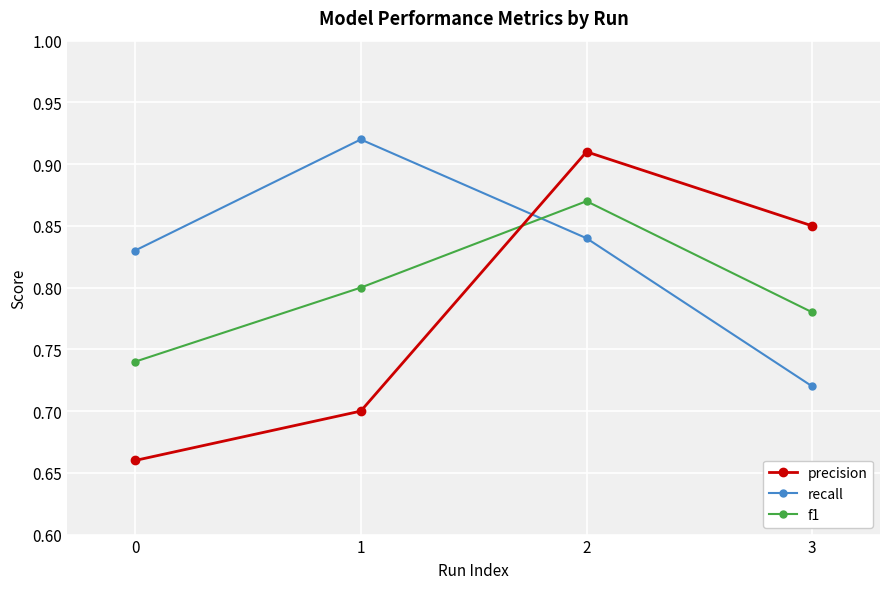

What are all the series names shown in the legend?

precision, recall, f1